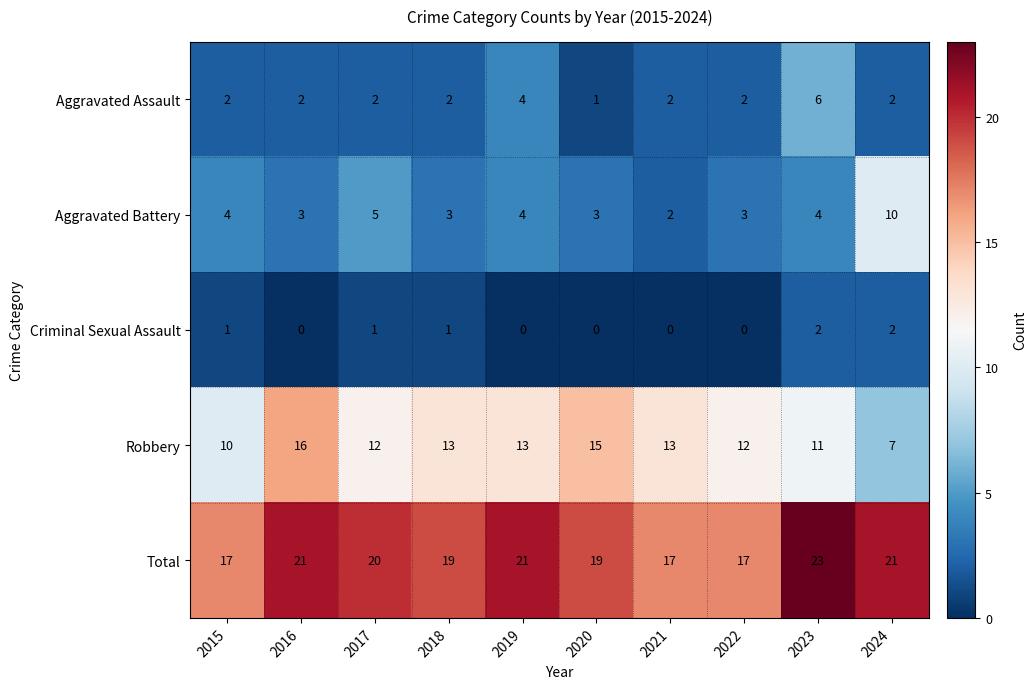

How many values in the Aggravated Battery series are below 4?

5